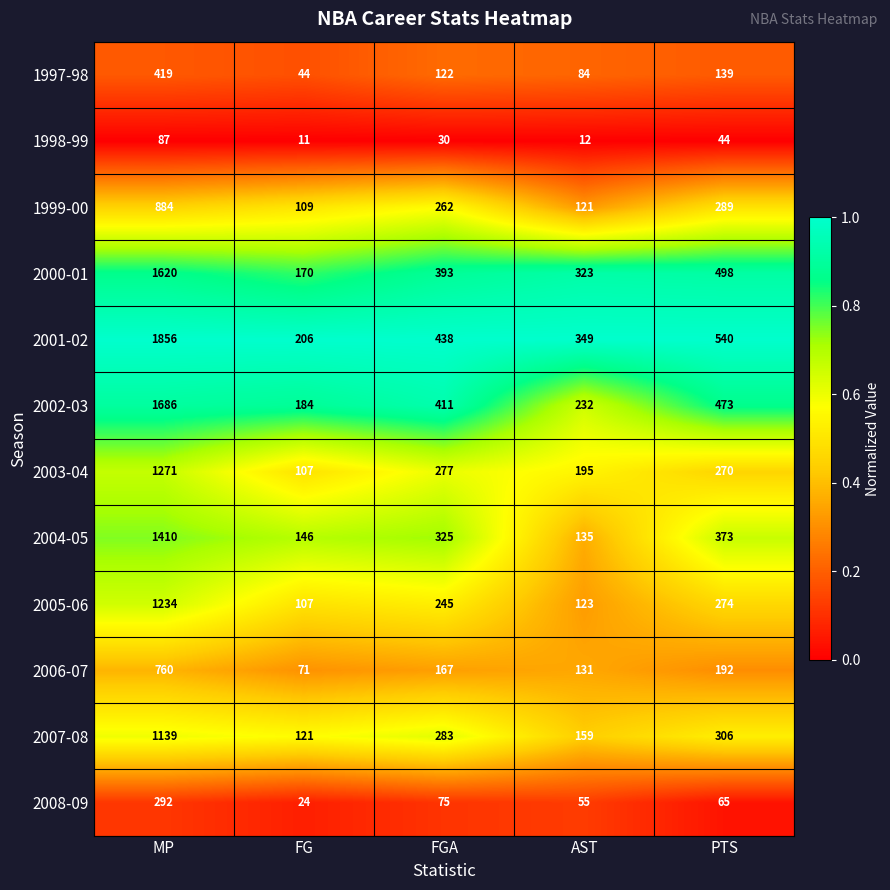

What is the sum of all 2005-06 values?

1983